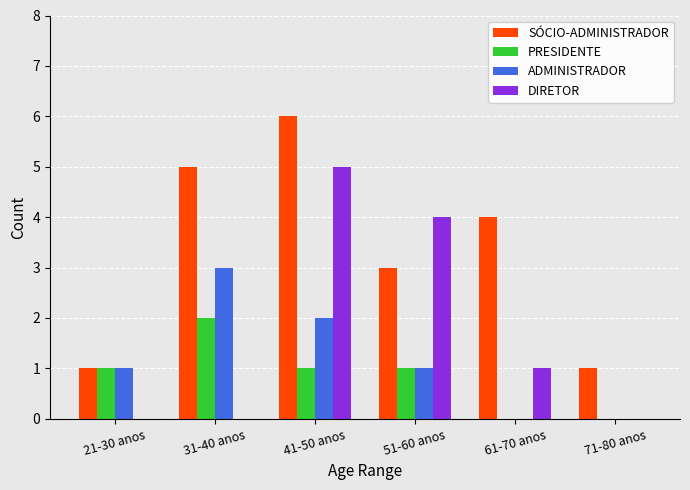

At which category does the chart reach its peak across all series?

41-50 anos